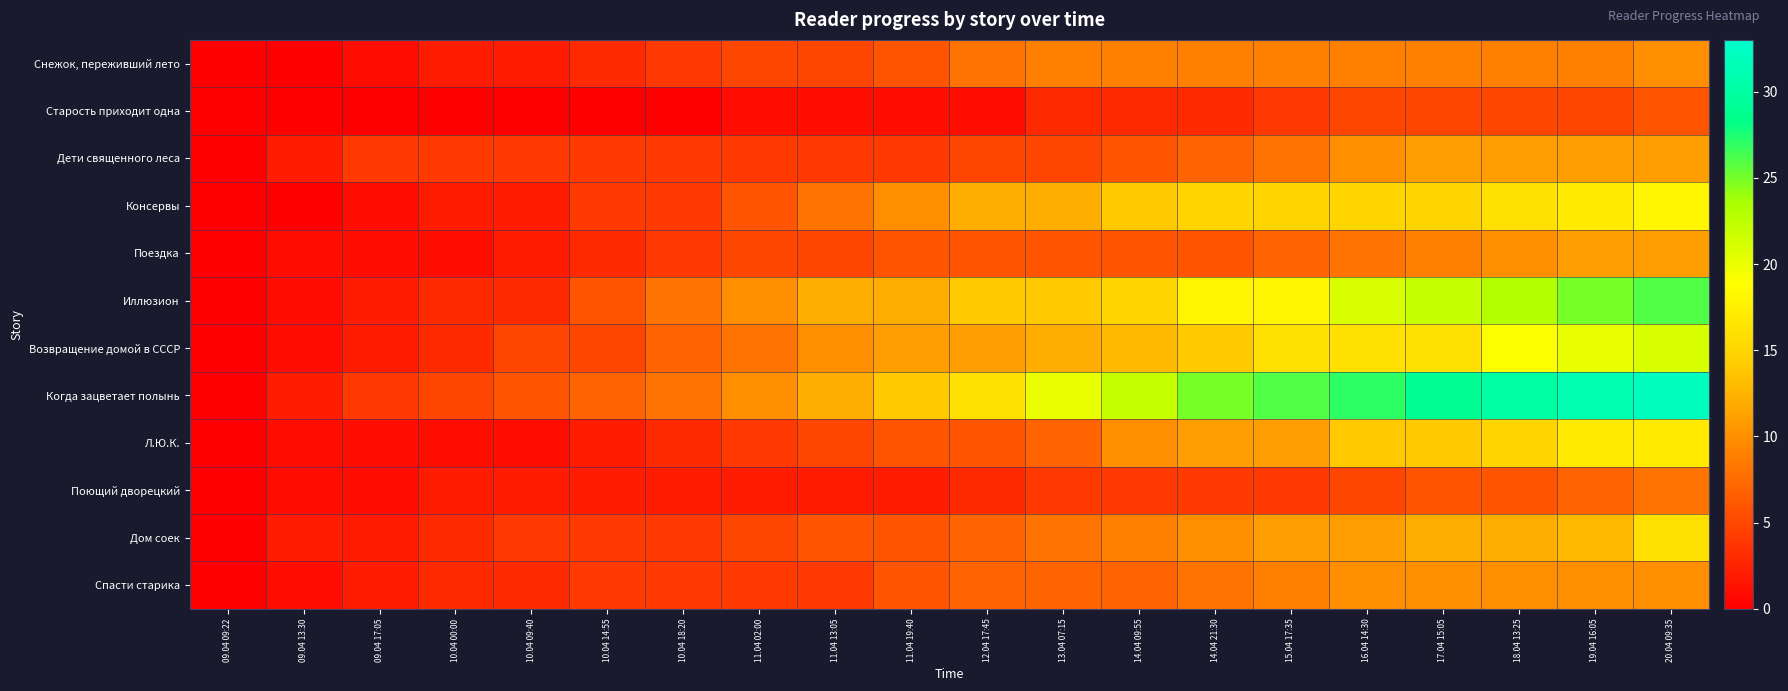

Which label corresponds to the smallest value in the chart?

09.04 09:22